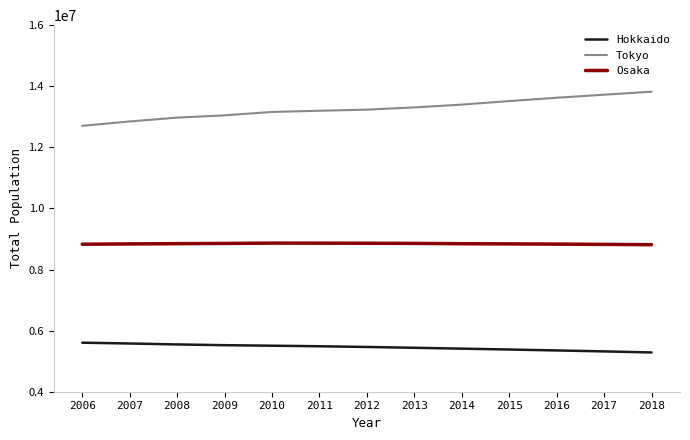

What is the minimum value for Hokkaido?

5285753